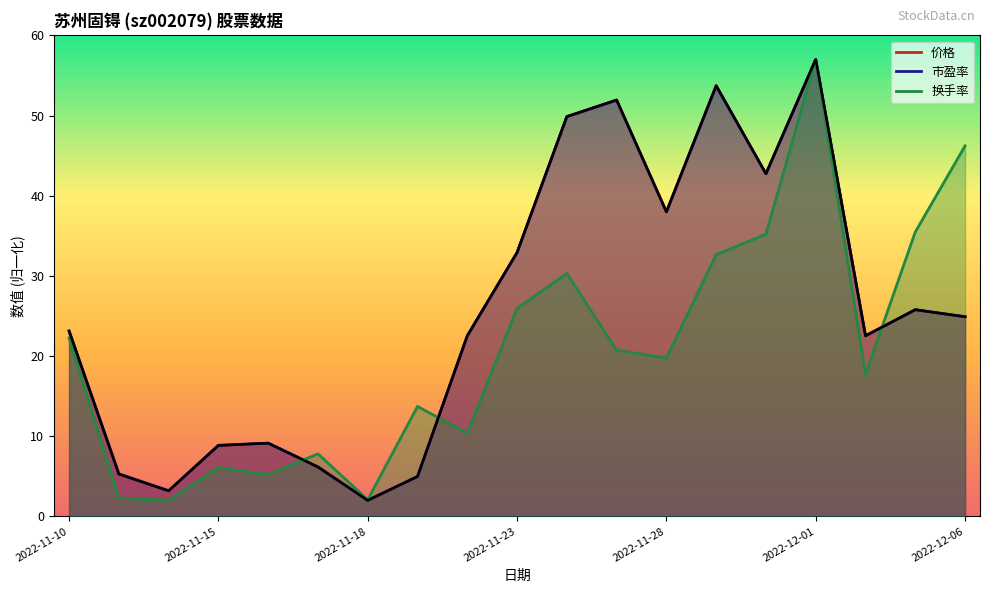

At which label does 价格 first exceed 23?

2022-11-10